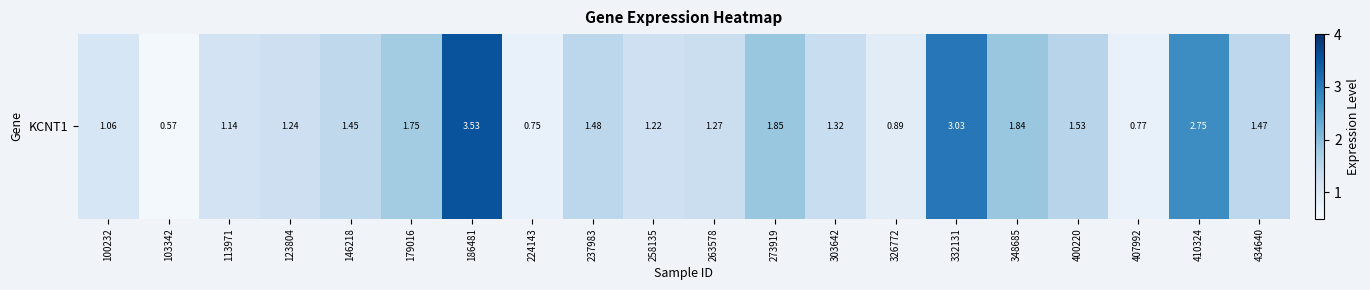

True or false: the data shows 1.1 at 100232.

True